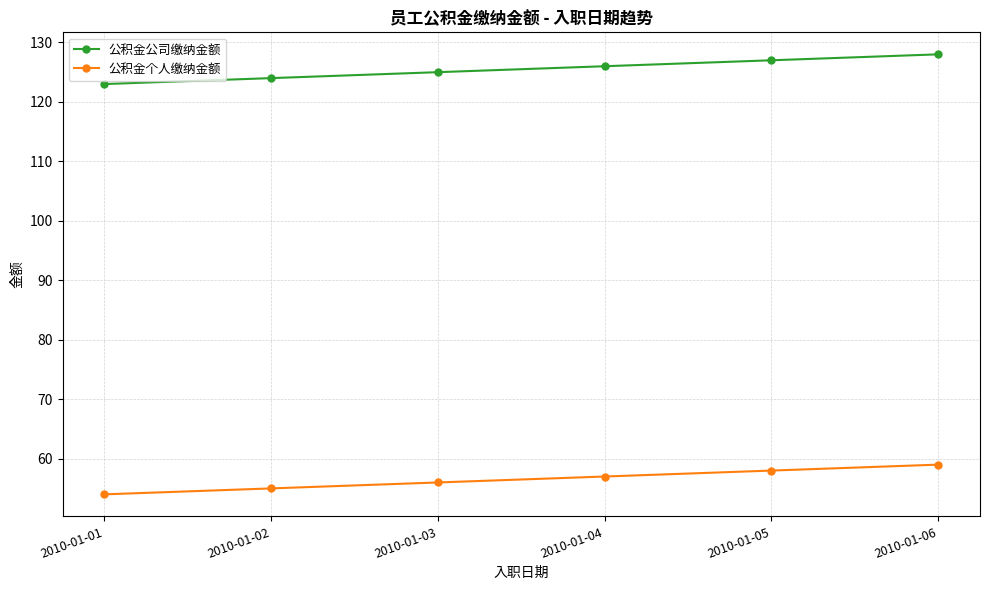

What are all the series names shown in the legend?

公积金公司缴纳金额, 公积金个人缴纳金额